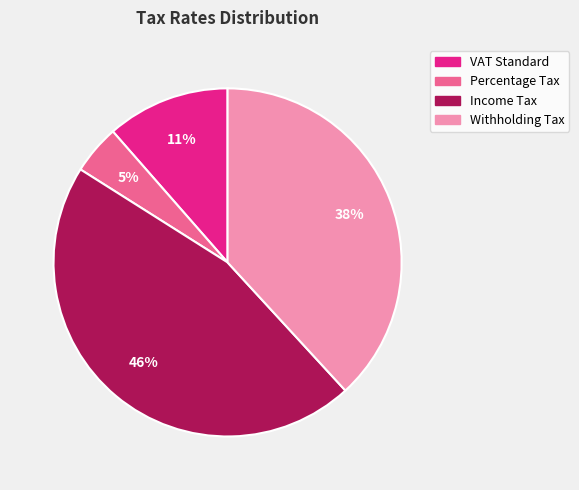

Combined, do Percentage Tax and Income Tax account for over 50%?

Yes